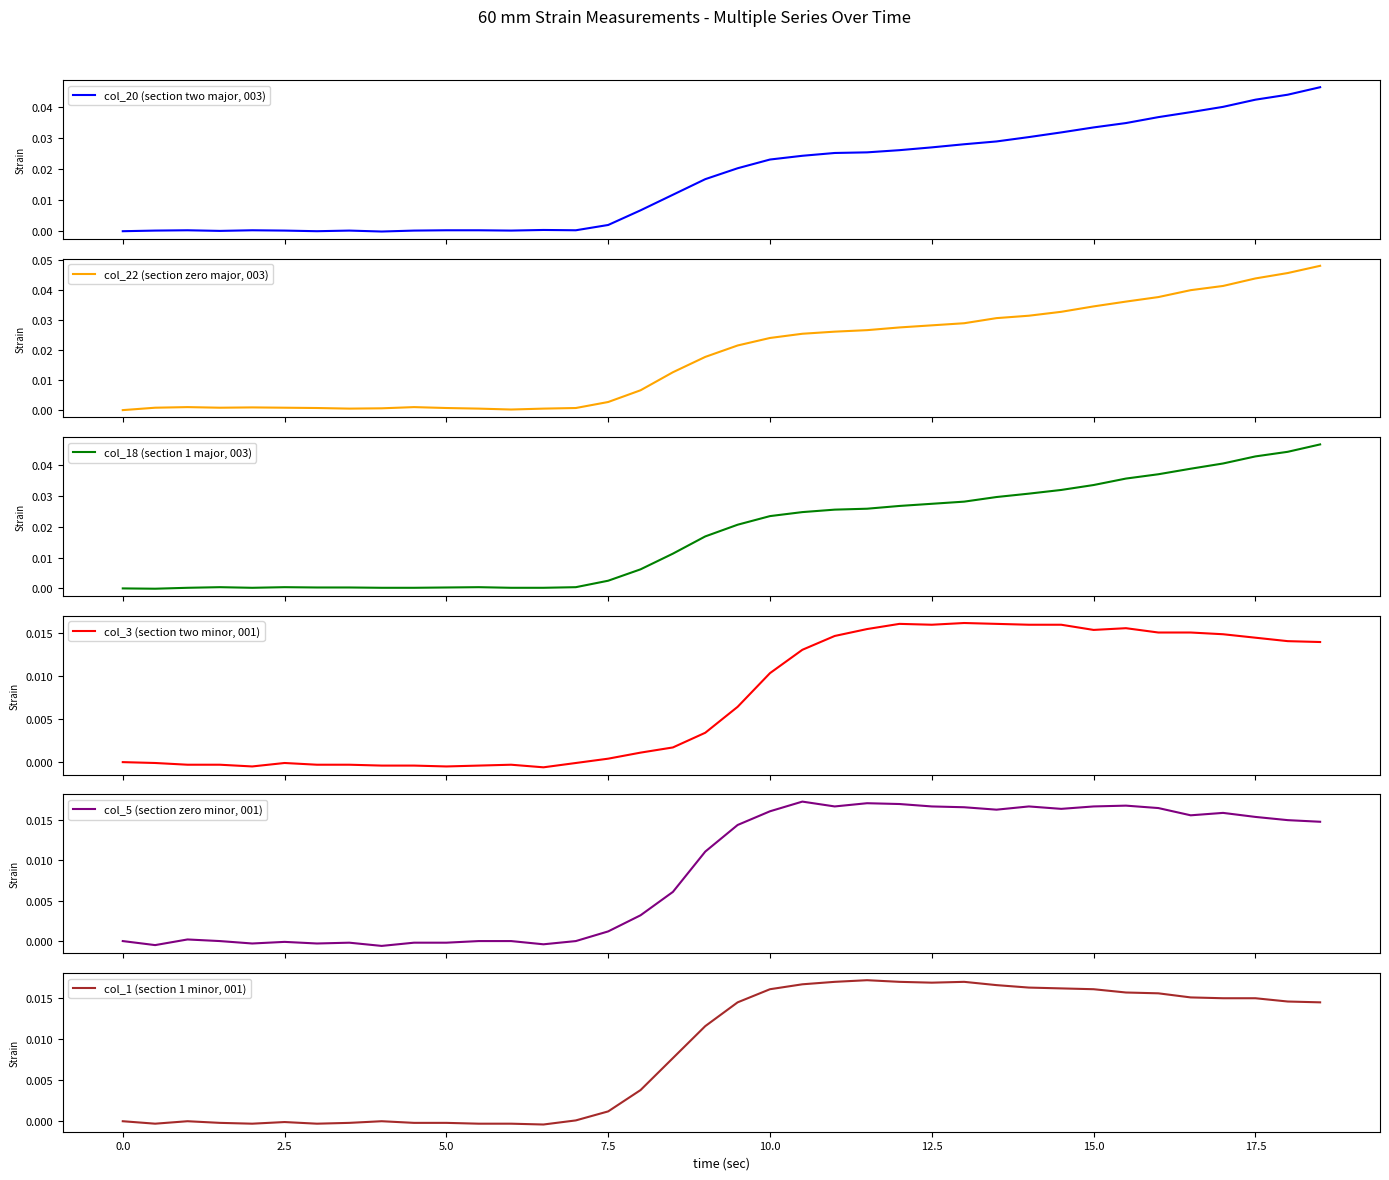

The value of col_1 (section 1 minor, 001) at 33 is 0.0. True or false?

False